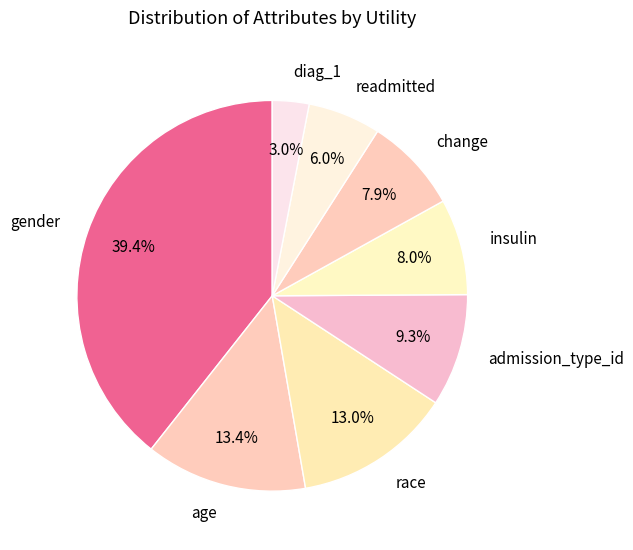

Between age and readmitted, which is larger?

age